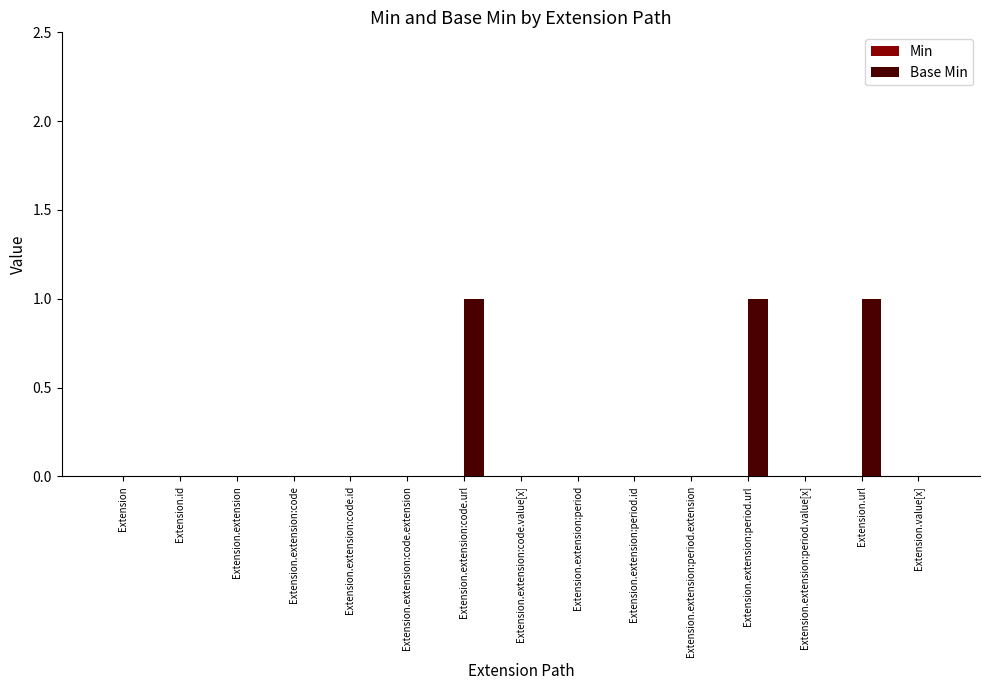

Are the bars horizontal?

No